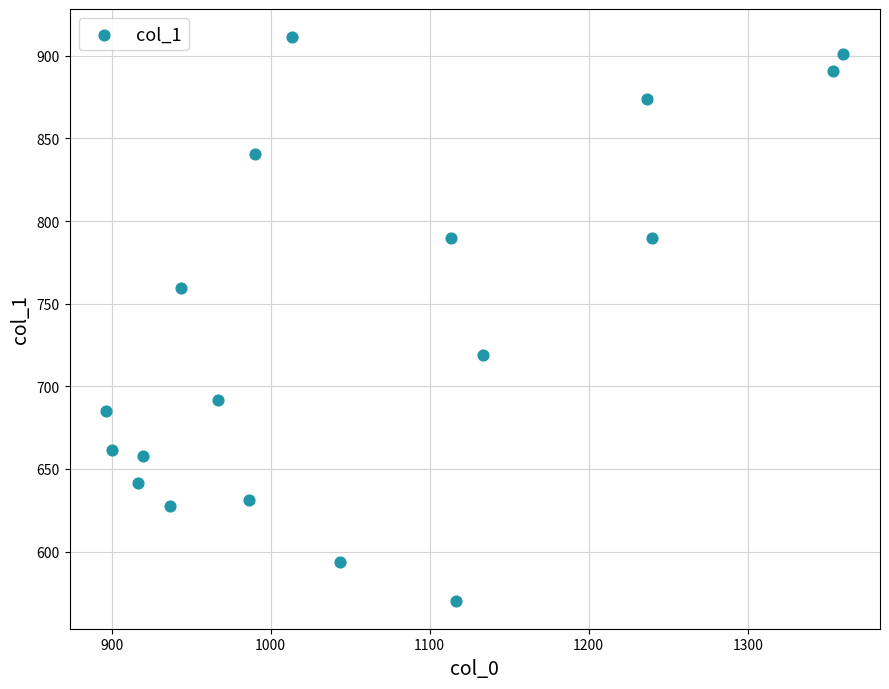

What is the range of X values (max minus min)?

463.3